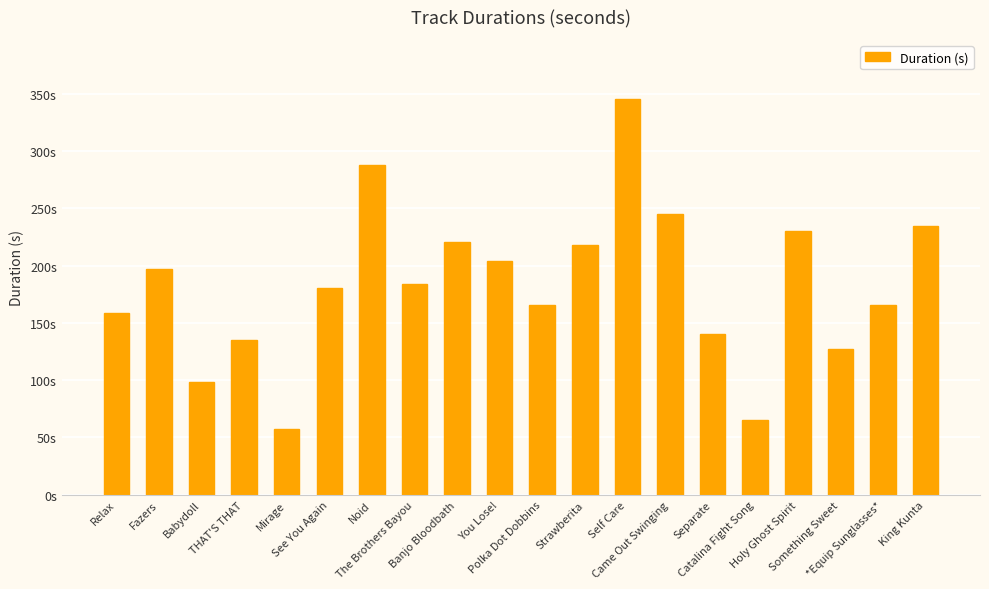

Which label corresponds to the smallest value in the chart?

Mirage